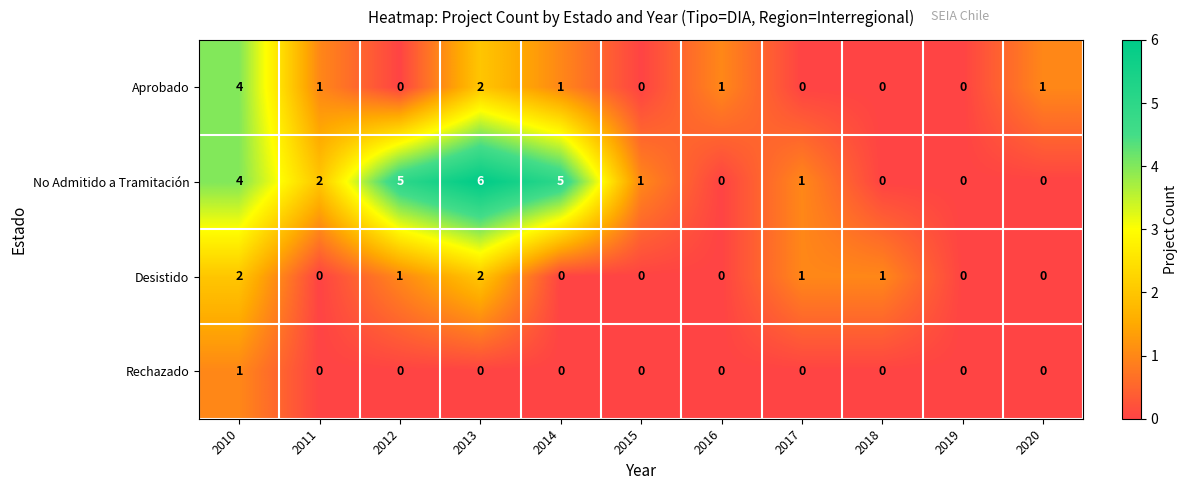

Is it true that Rechazado equals -1 at 2016?

False